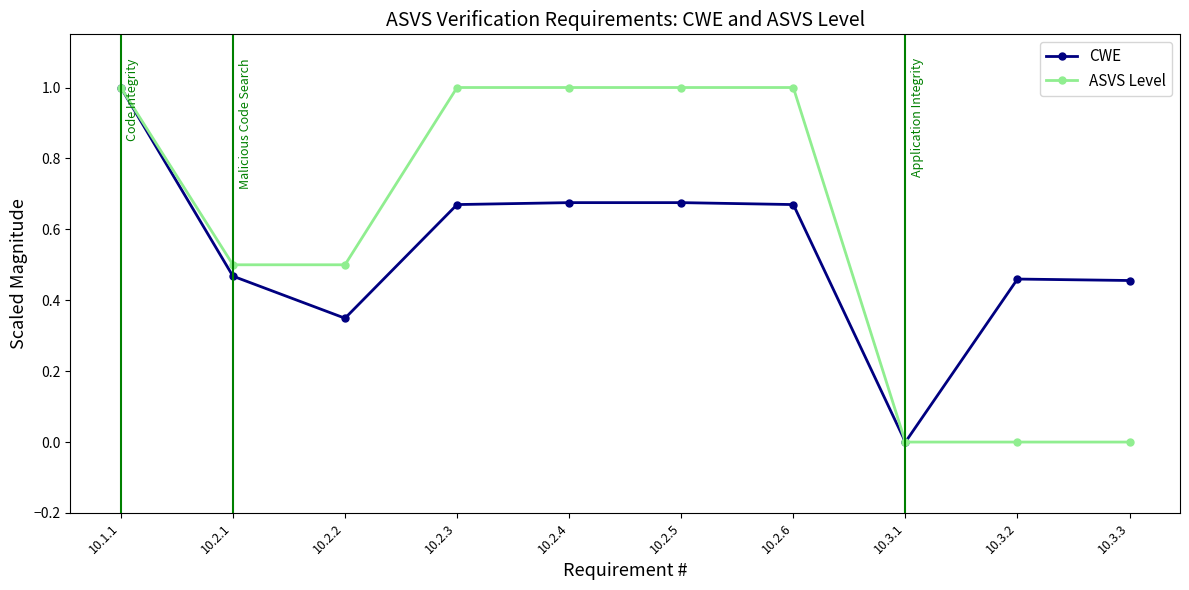

What is the greatest value displayed?

1.0